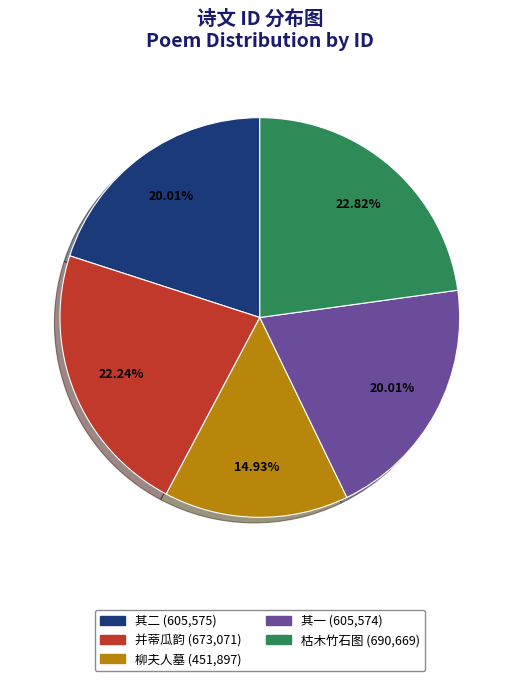

How many segments does this pie chart have?

5